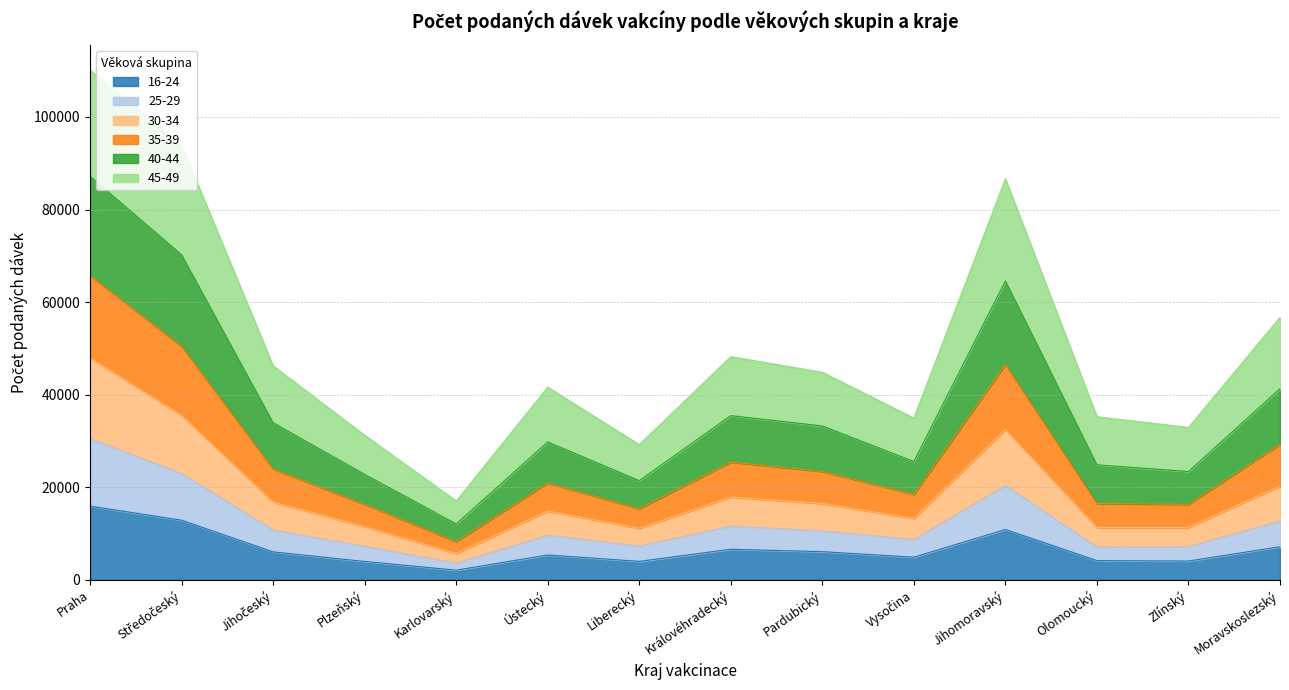

At which category does 25-29 reach its first local peak?

Ústecký